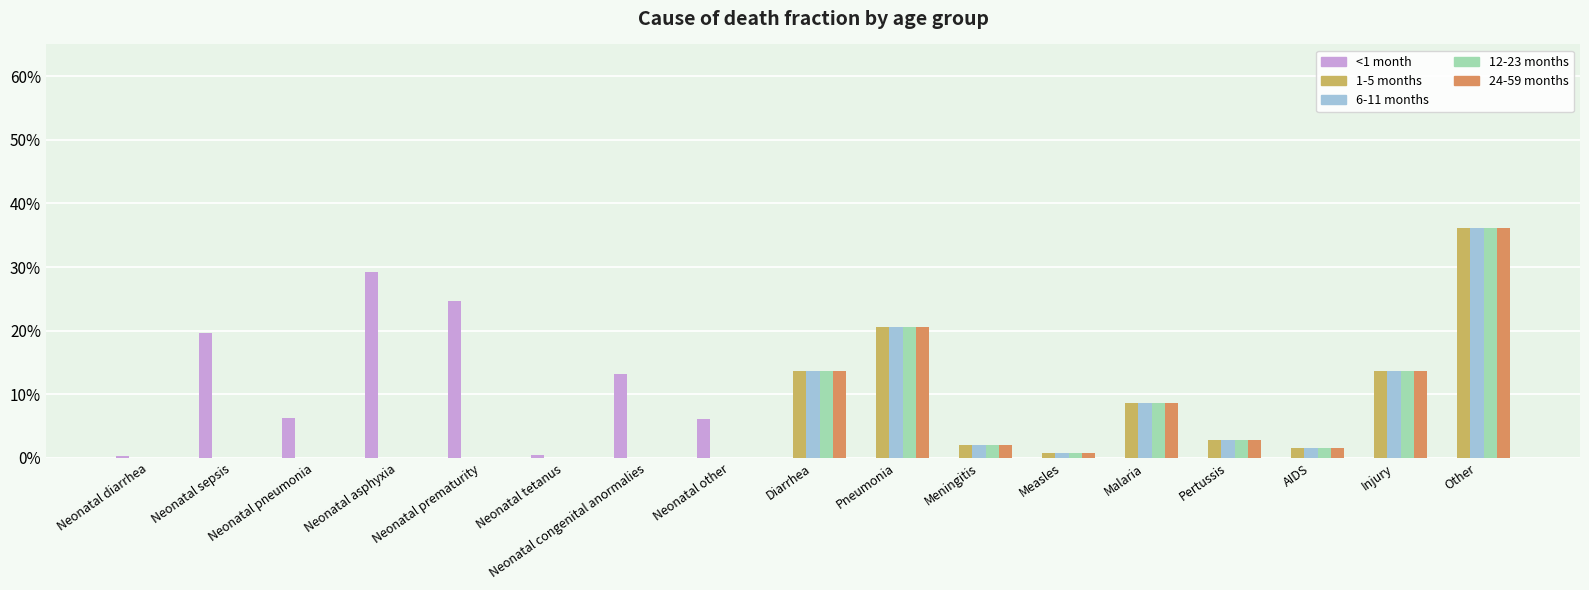

Are the bars grouped side by side (vs. stacked)?

Yes